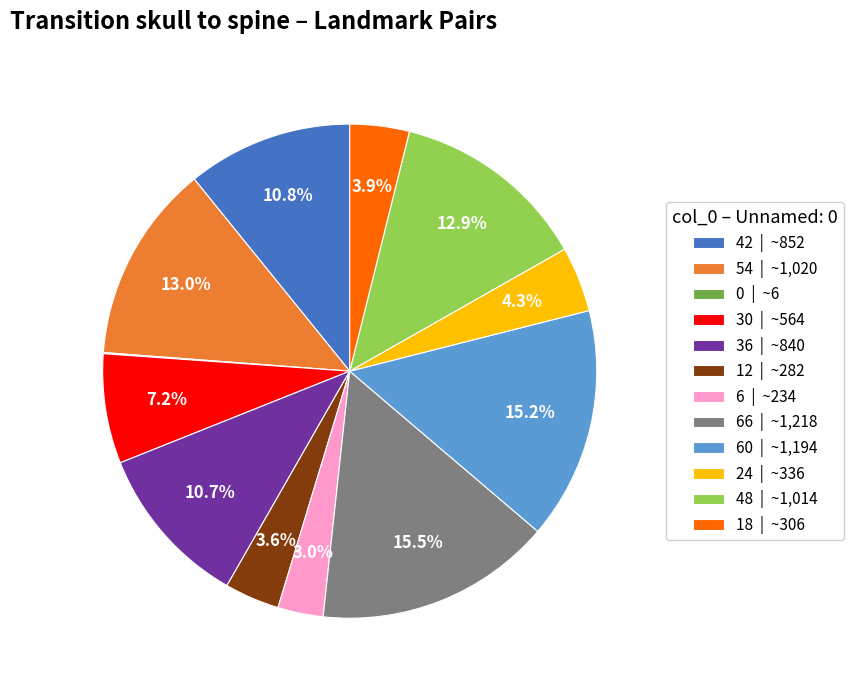

Does 6 | ~234 account for over 50% of the chart?

No